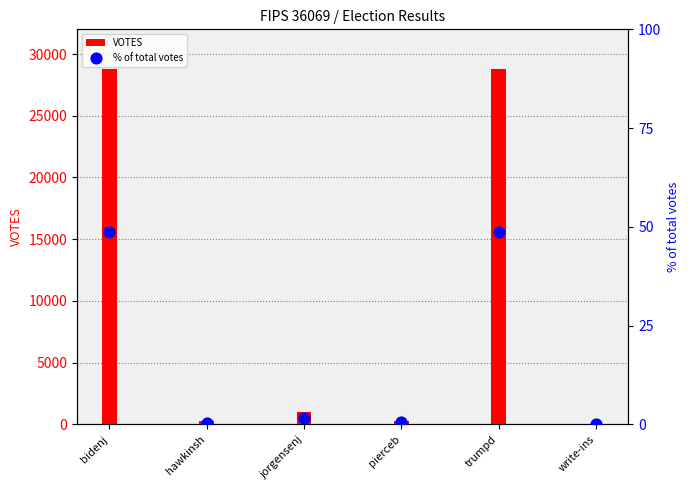

Which series has the widest spread of Y values?

VOTES